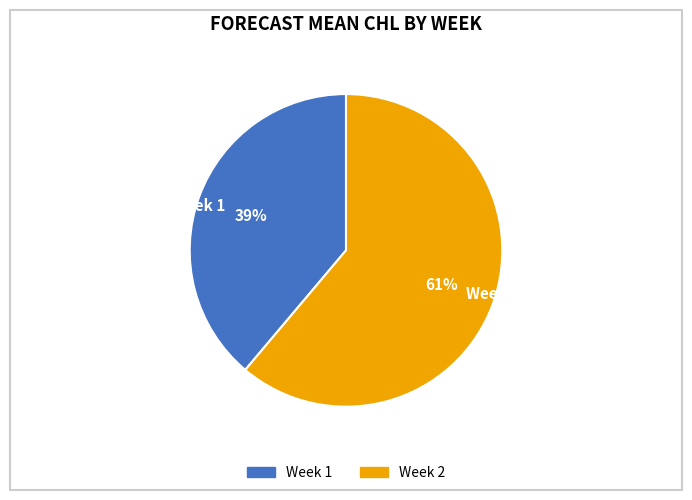

Which slice represents more than half of the pie?

Week 2